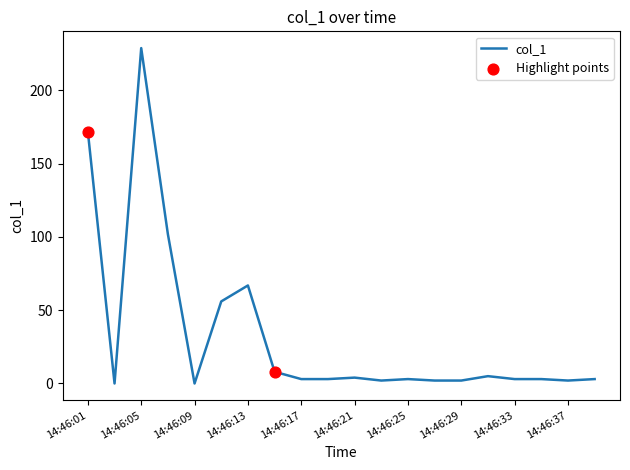

What is the maximum value shown in the chart?

228.9